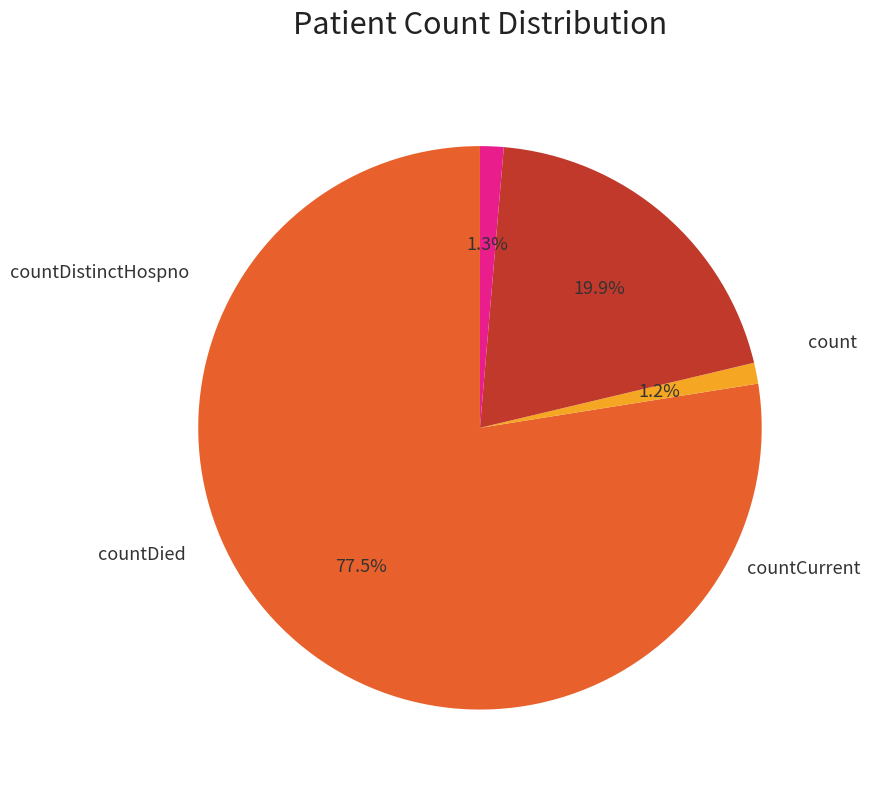

Does any single category account for the majority?

Yes